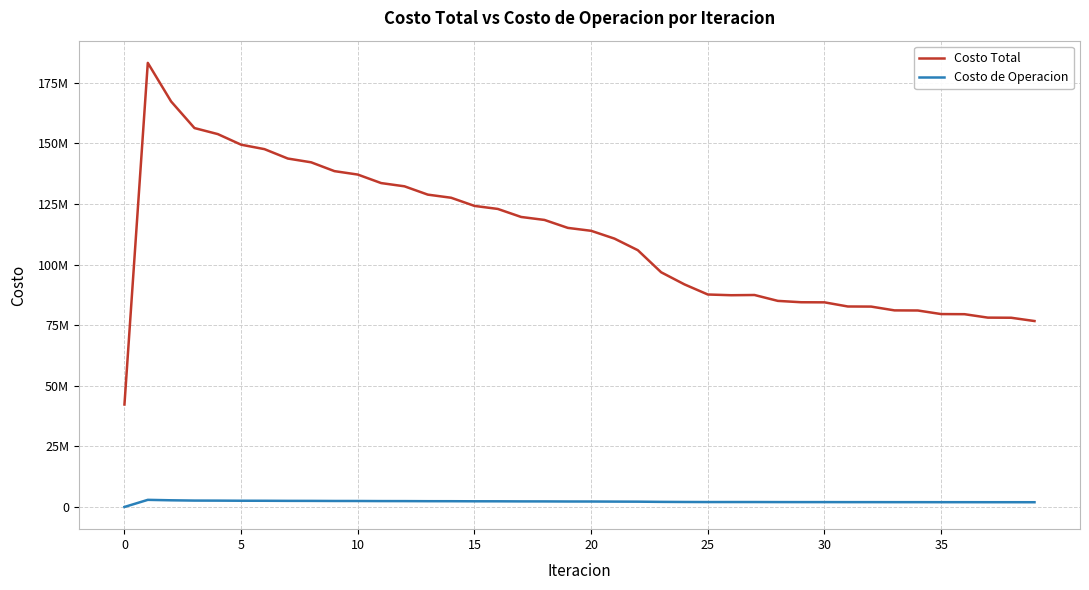

Which series has the largest total across all categories?

Costo Total